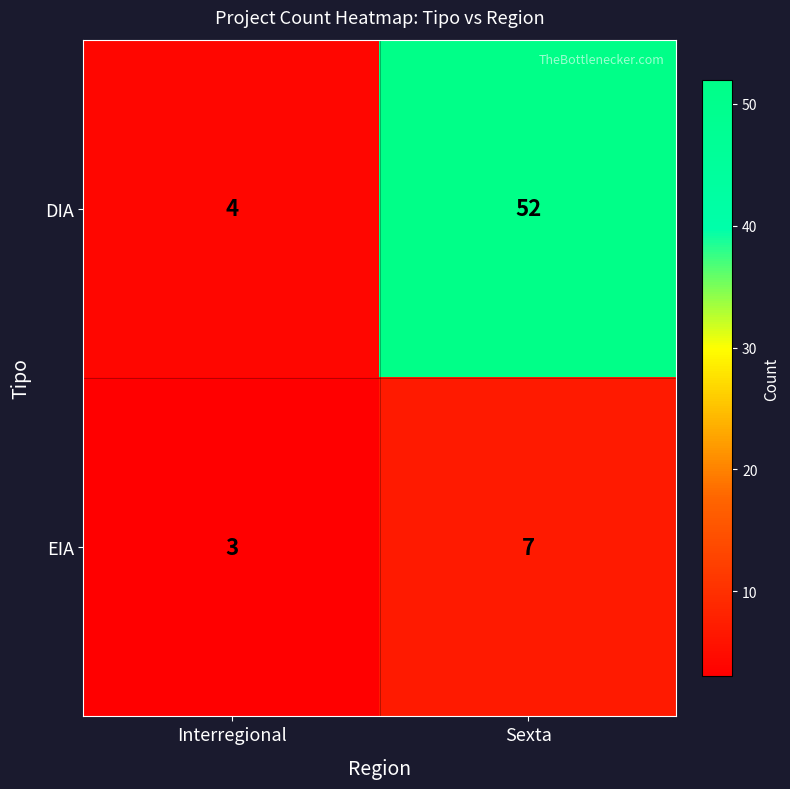

Rank the series by their maximum value, from lowest to highest.

EIA, DIA